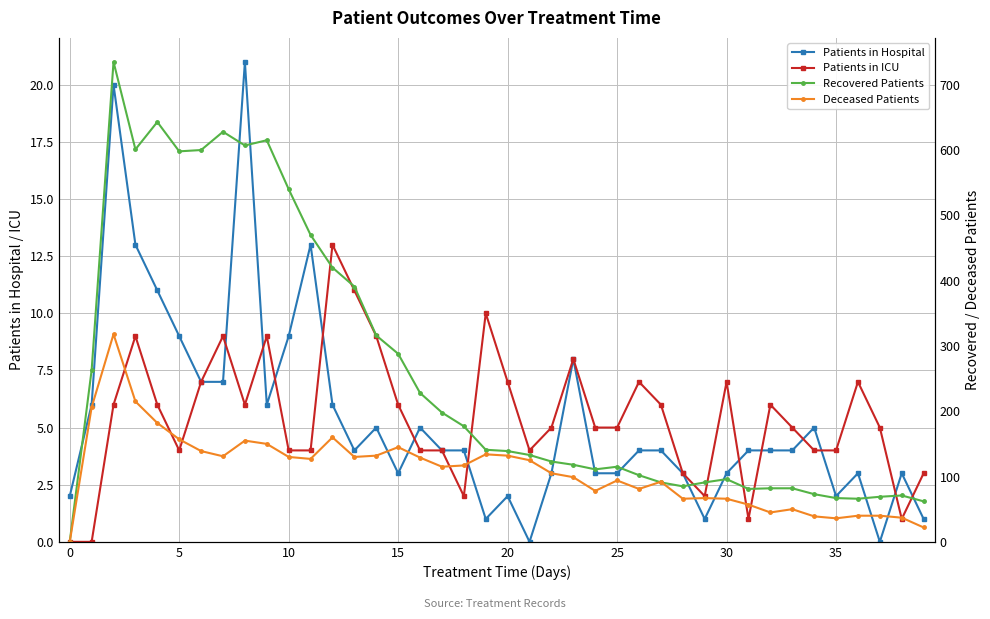

True or false: Patients in ICU has more than 0 interior local peaks.

True